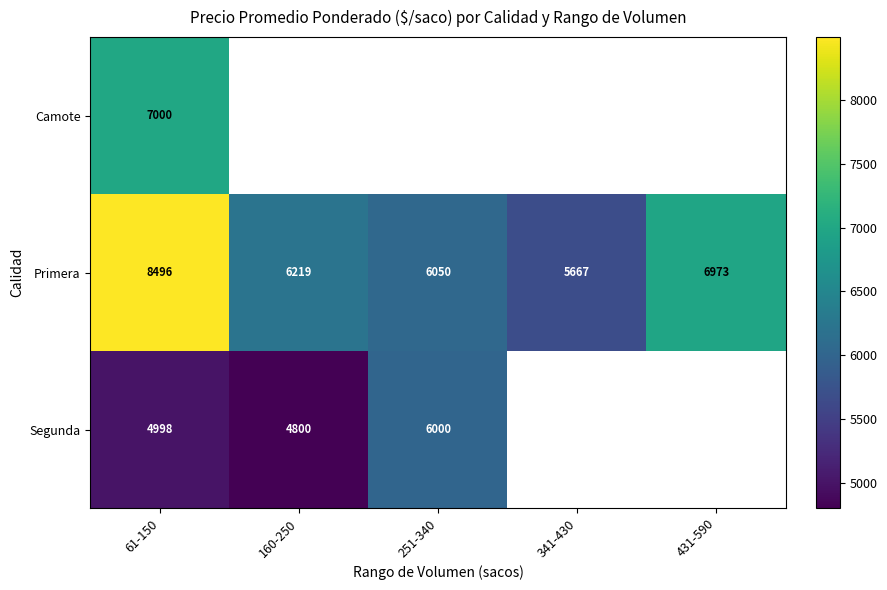

What is the total value across all series at 61-150?

20494